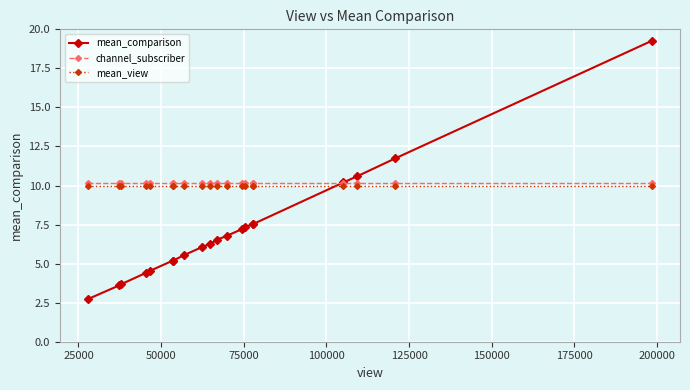

What is the maximum value shown in the chart?

19.3